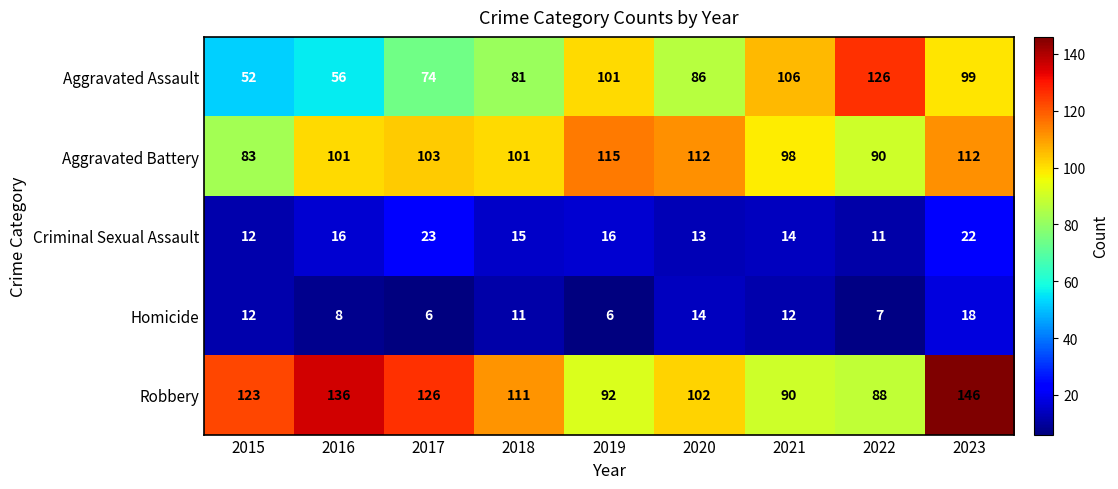

The Homicide series shows 8 at 2015. True or false?

False